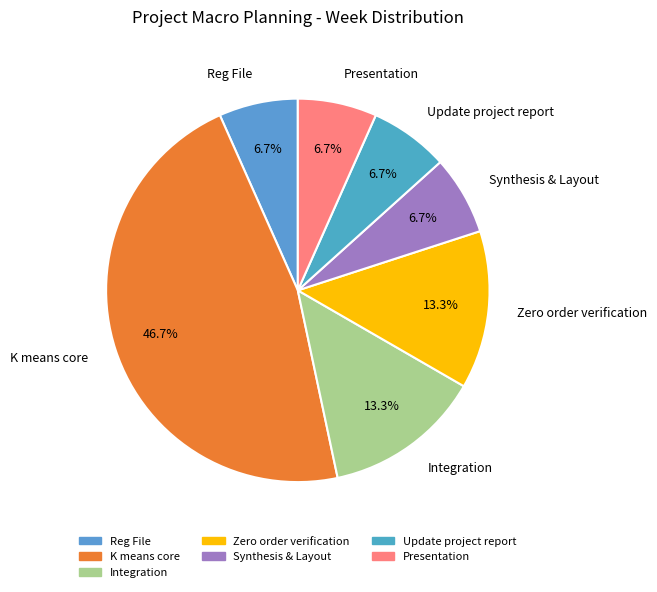

How many slices are in this pie chart?

7